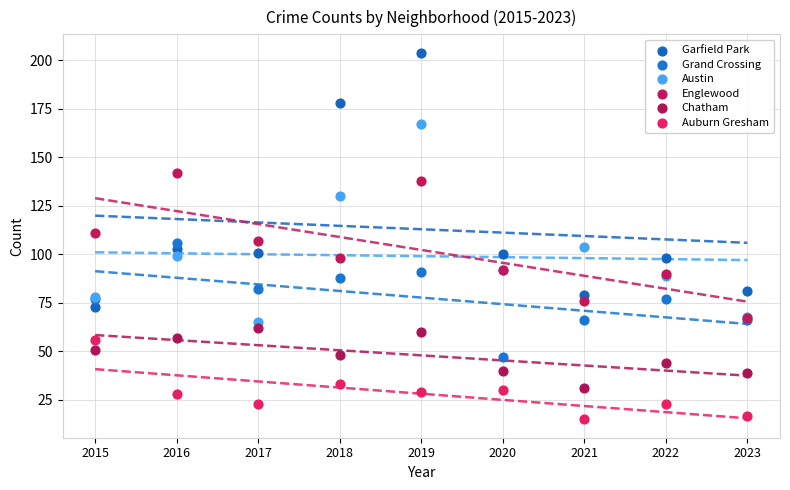

Which series reaches the minimum Y coordinate?

Auburn Gresham